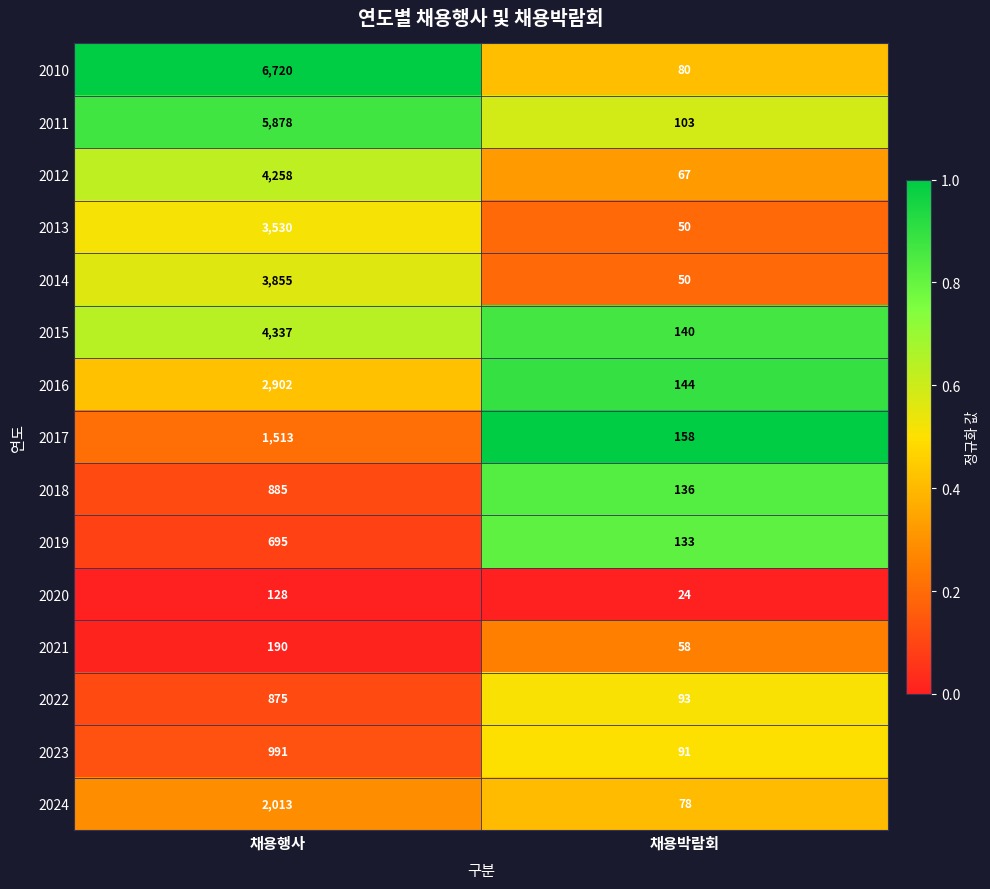

Between 채용행사 and 채용박람회, which series saw the biggest shift?

2010